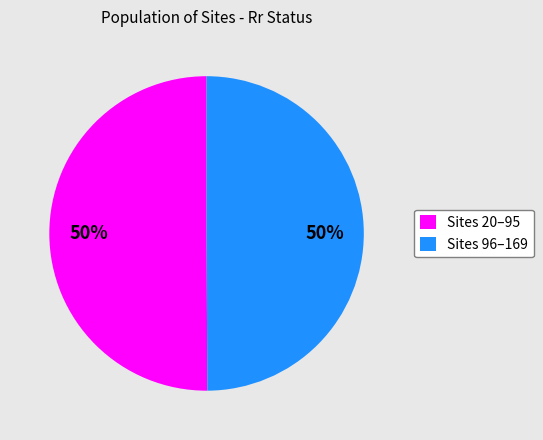

To the nearest percent, what is the combined percentage of Sites 96–169 and Sites 20–95?

100%